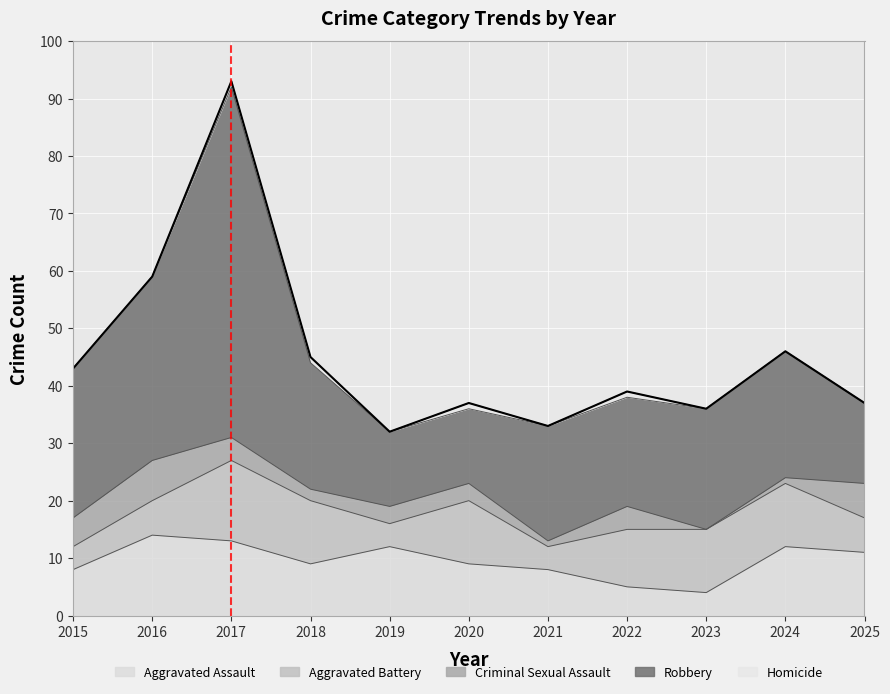

At how many categories does at least one series exceed 12?

11